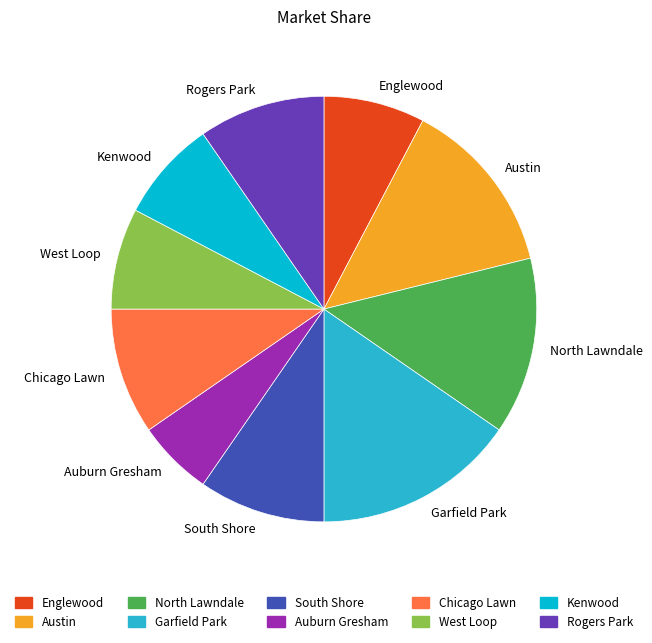

What is the ratio of the value at Chicago Lawn to the value at South Shore?

1.0